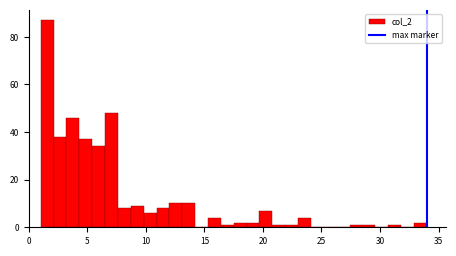

Around what value on the x-axis is the tallest bar? Give the approximate position of its centre, as read against the axis.

1.5